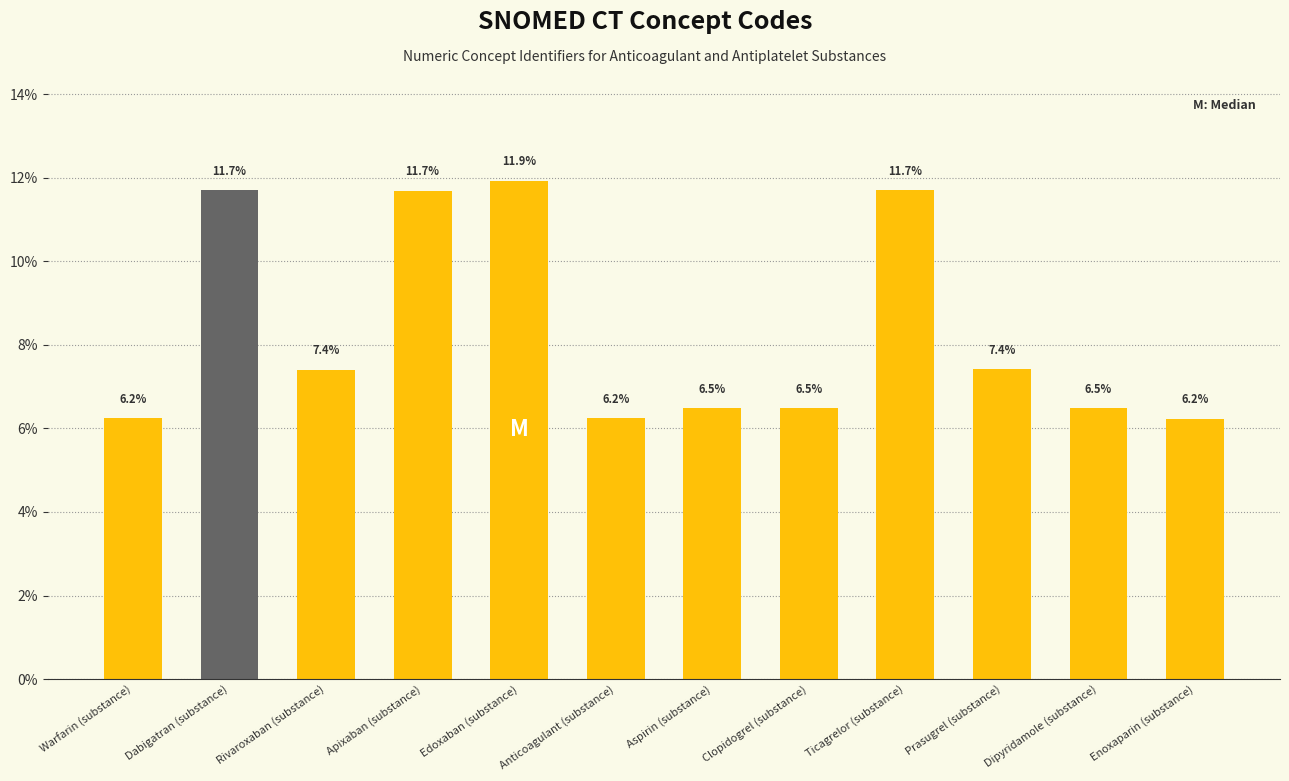

Reading right to left, extract all data points from this chart.

6.2	6.5	7.4	11.7	6.5	6.5	6.2	11.9	11.7	7.4	11.7	6.2